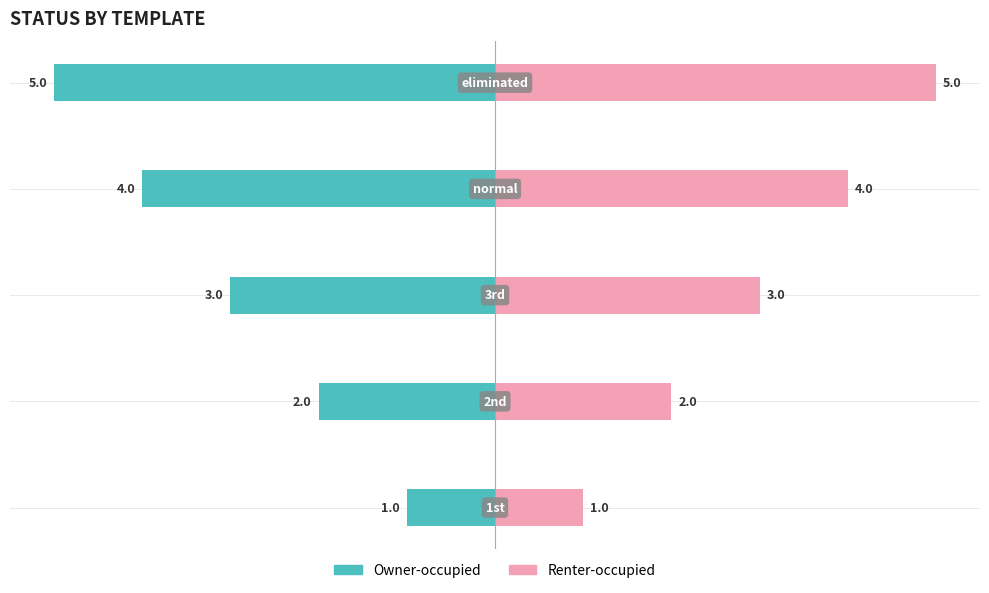

Which series has the largest range (max minus min)?

Owner-occupied